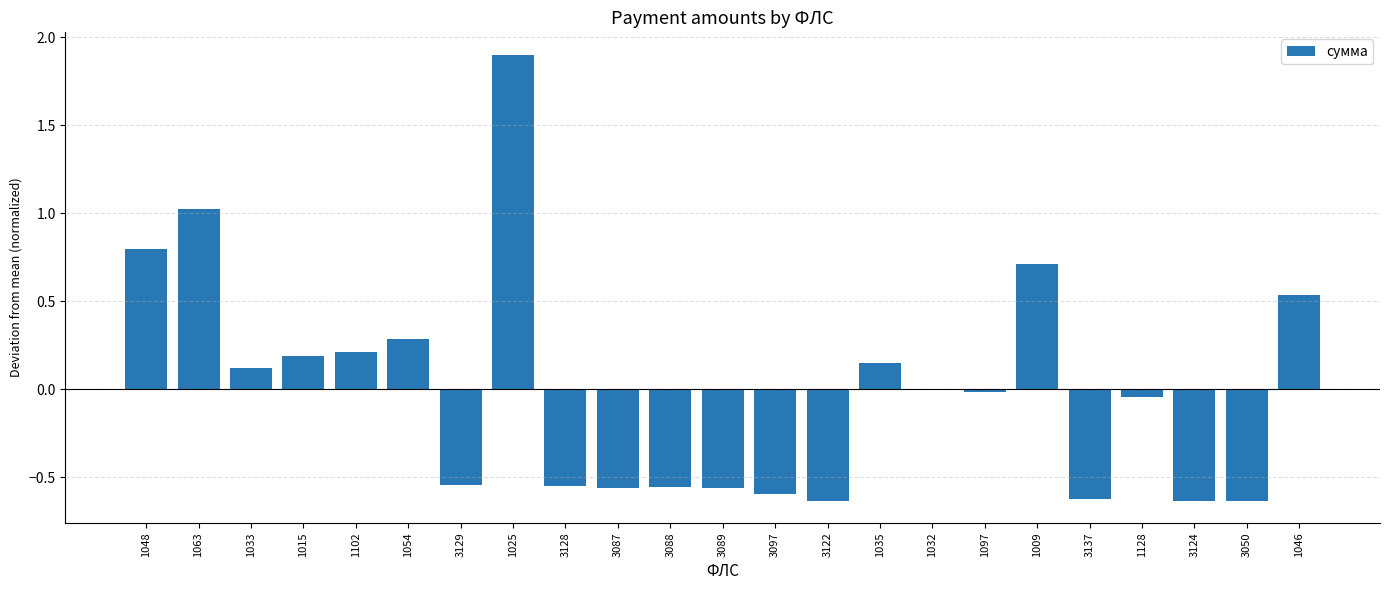

Is it true that the value at 1009 is 0.7?

True